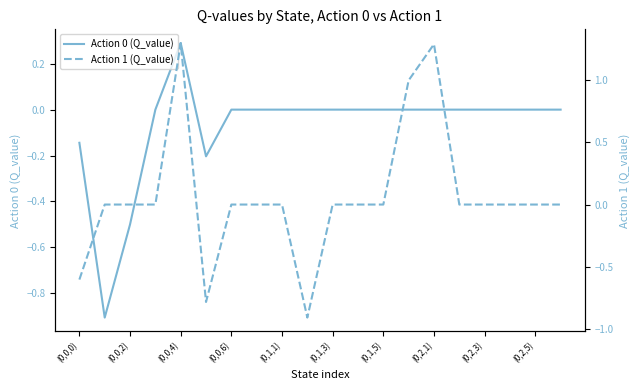

Which category has the highest value in the Action 0 (Q_value) series?

(0,0,4)